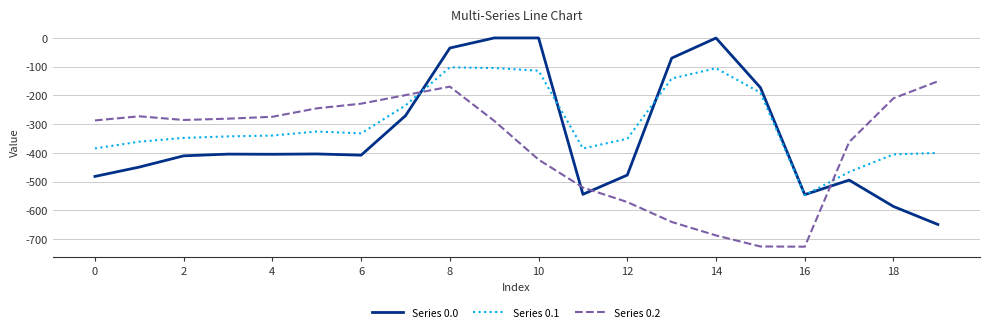

After their last crossing, which series has the higher values: Series 0.0 or Series 0.1?

Series 0.1